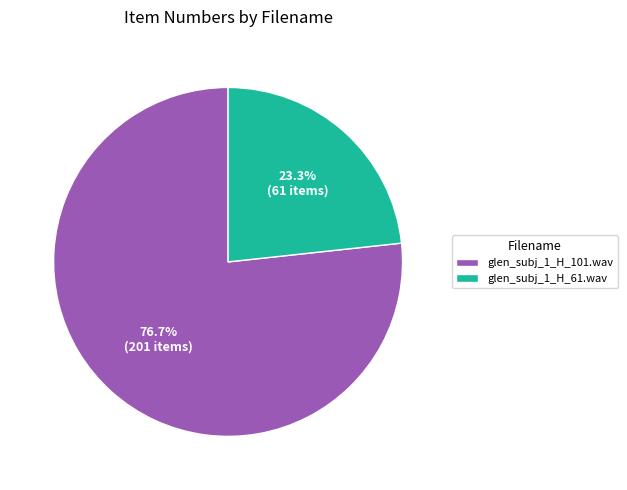

Is it true that glen_subj_1_H_101.wav is 65% of the pie?

False